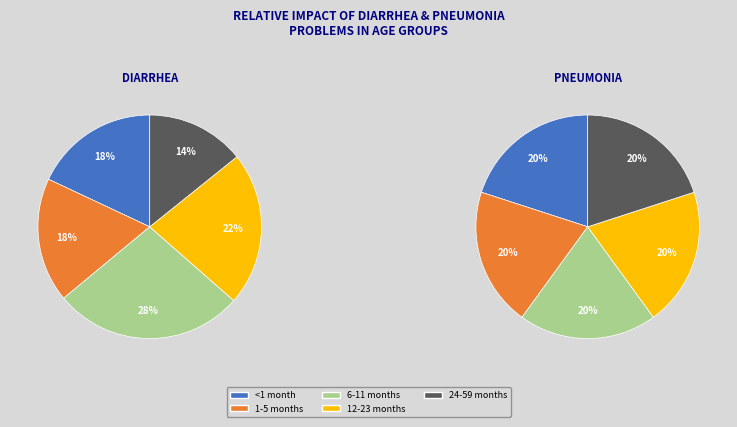

How much of the chart is everything except 24-59 months?

85.8%